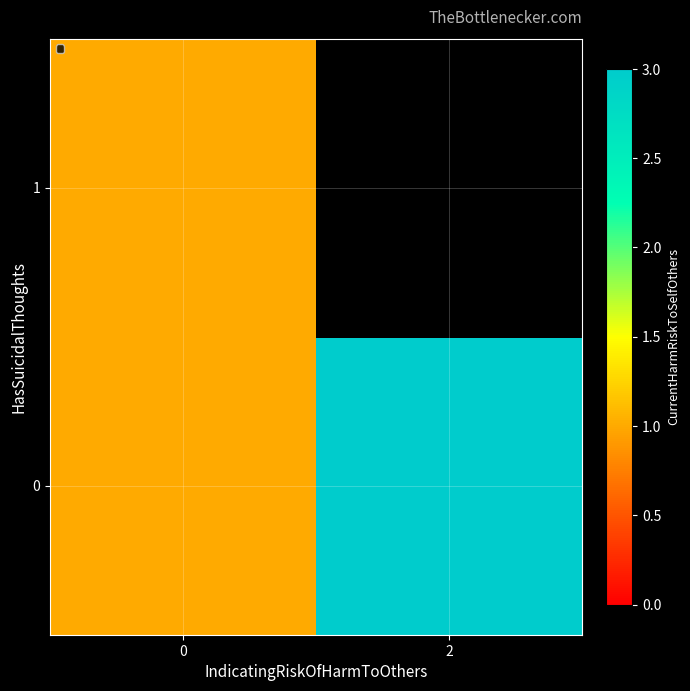

What is the greatest value displayed?

3.0